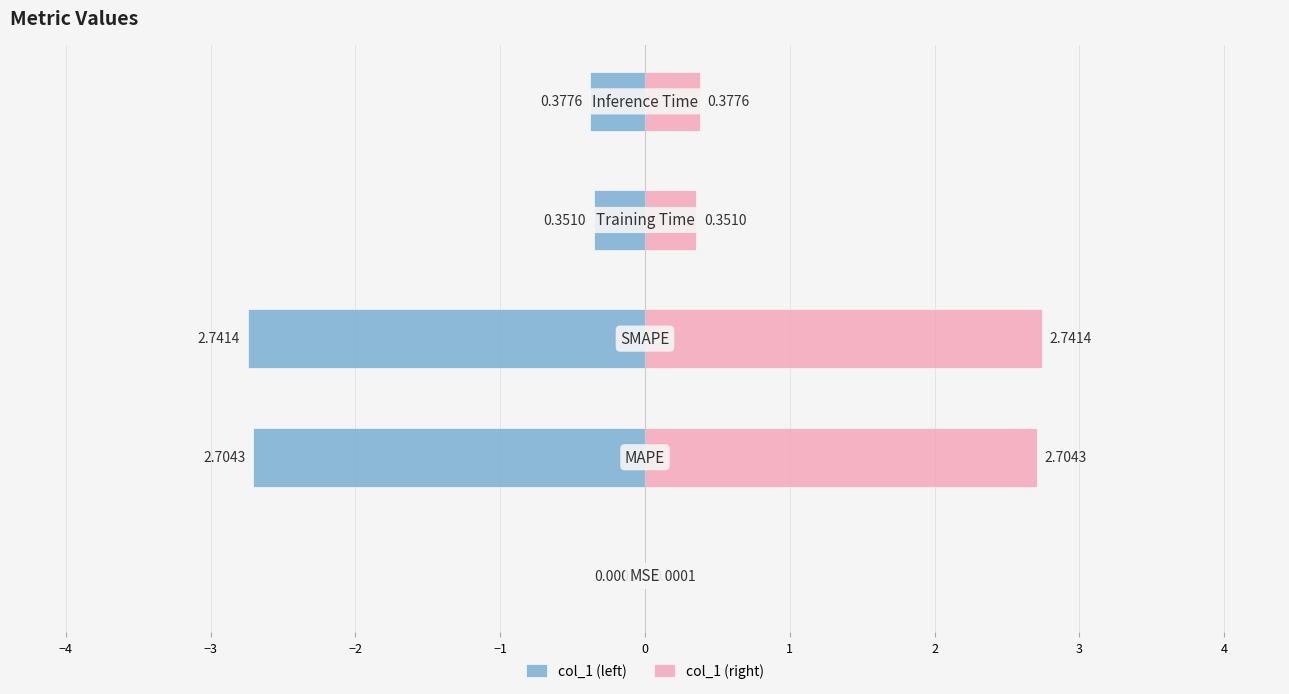

Which series has the largest total across all categories?

col_1 (right)